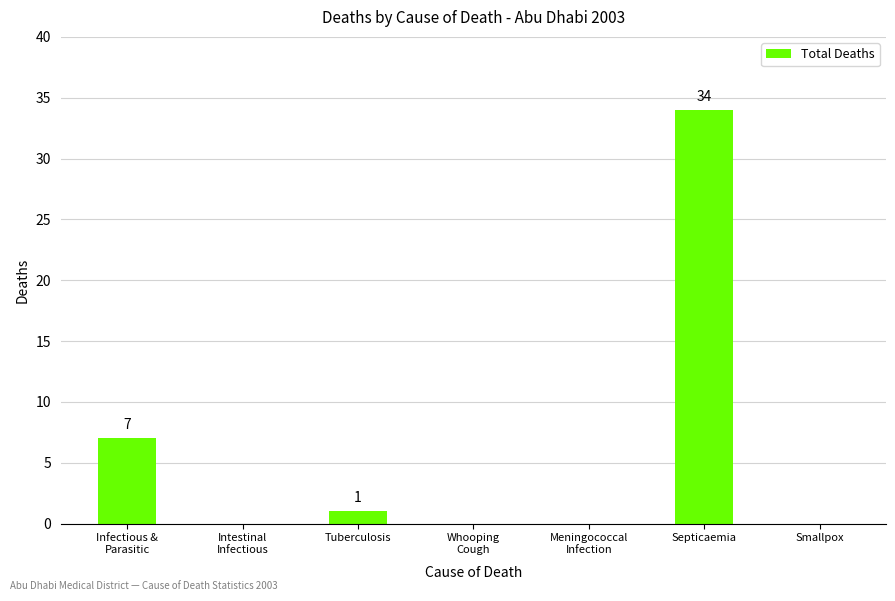

Between Septicaemia and Tuberculosis, which is larger?

Septicaemia